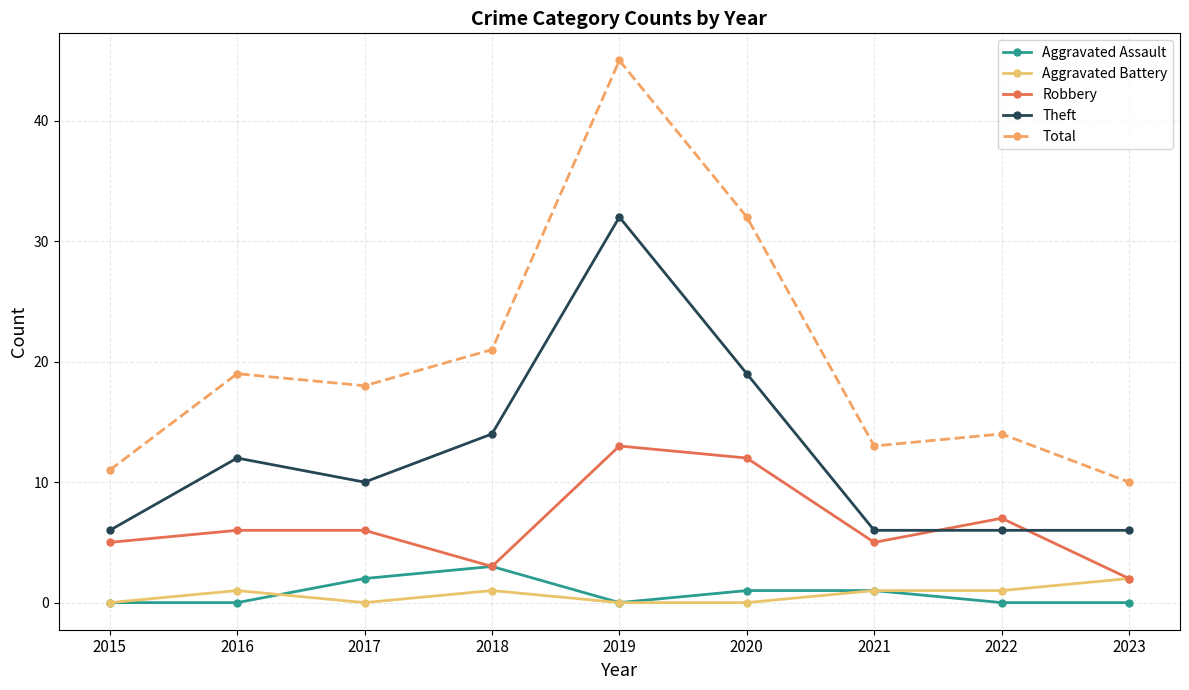

True or false: Aggravated Assault and Total intersect in this chart.

False